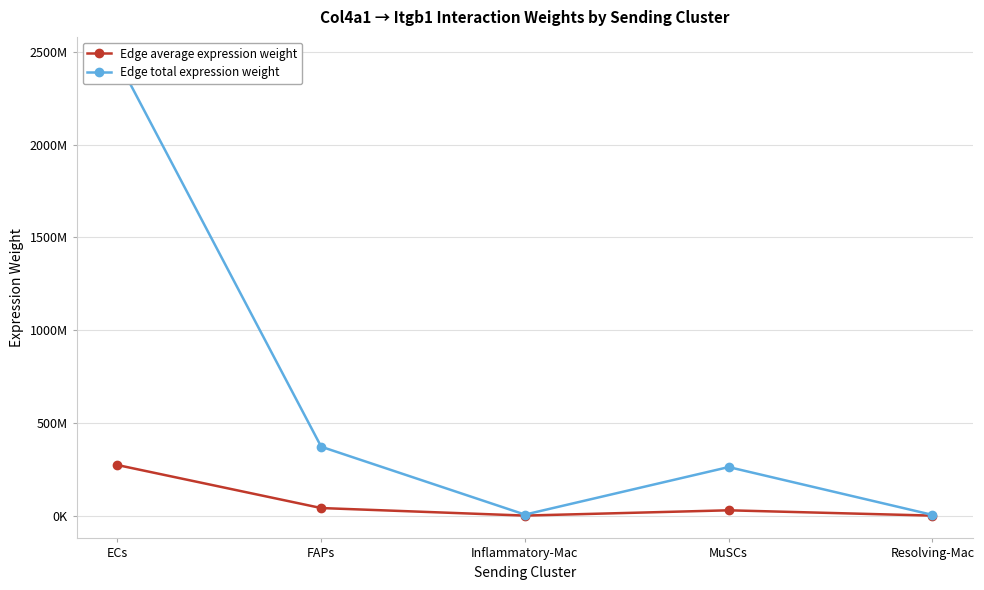

What is the average value of the Edge average expression weight series?

68929382.2